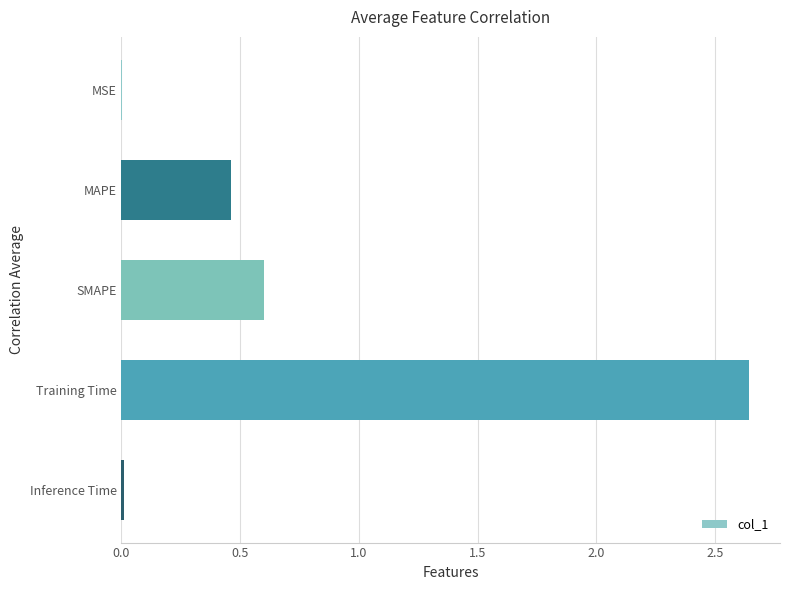

What is the sum of all values?

3.7